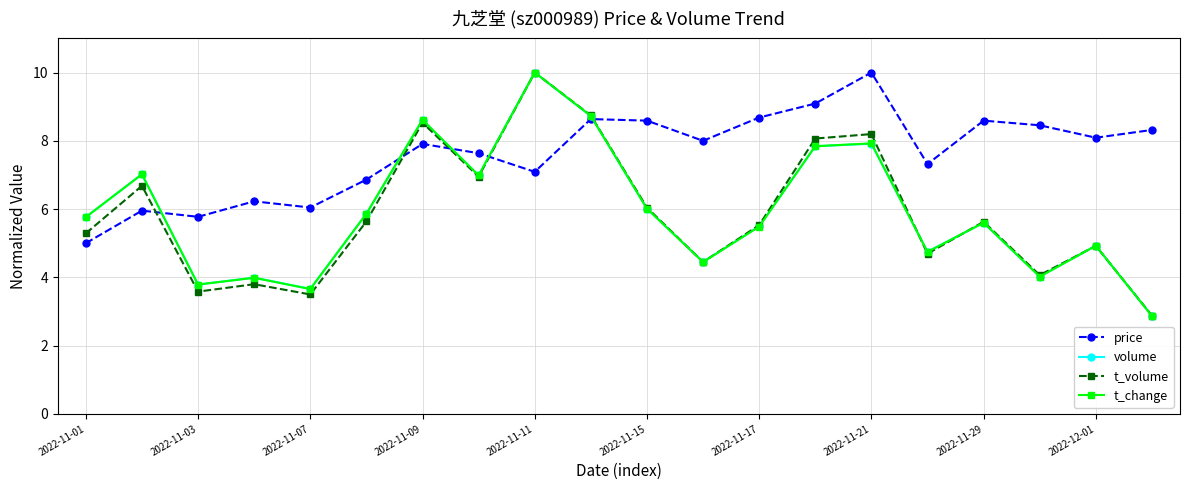

True or false: volume has more than 1 interior local peaks.

True